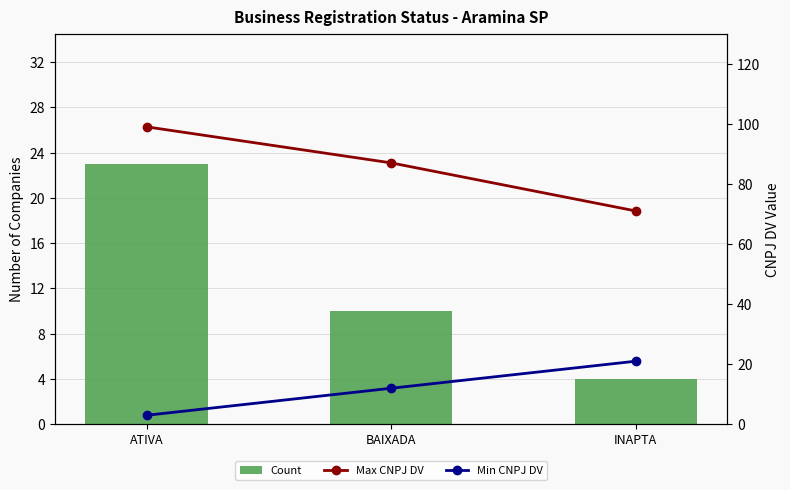

Which category has the lowest value in the Count series?

INAPTA